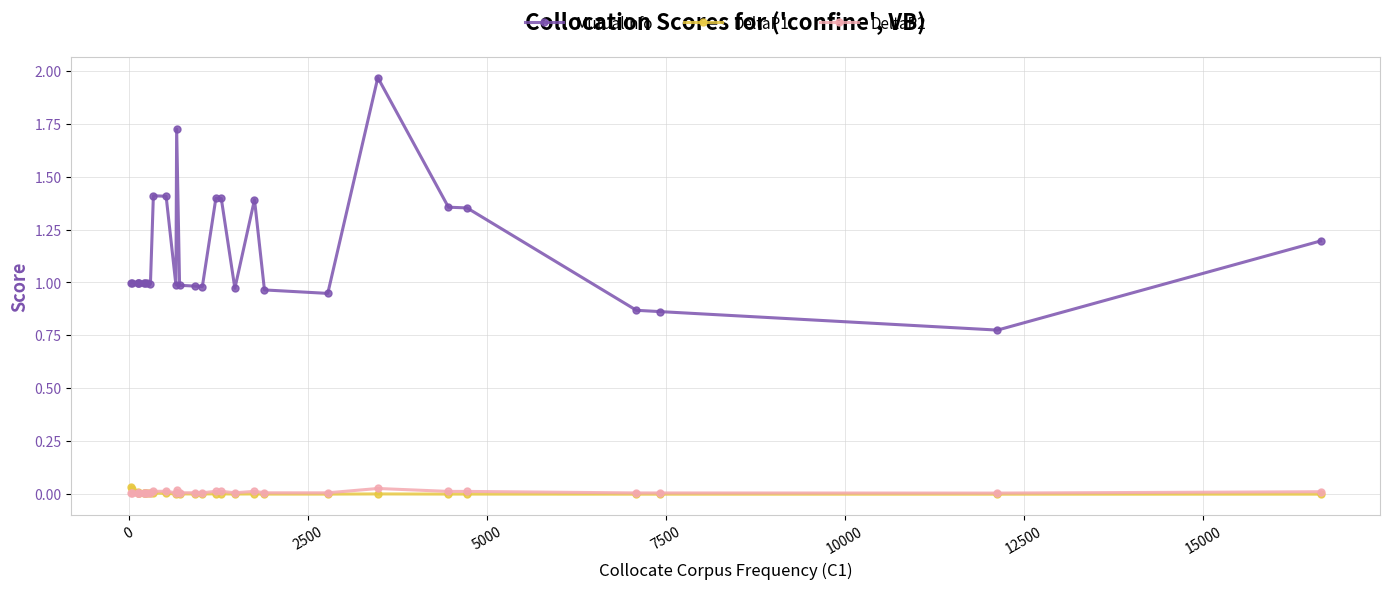

True or false: MutualInfo and DeltaP2 intersect in this chart.

False